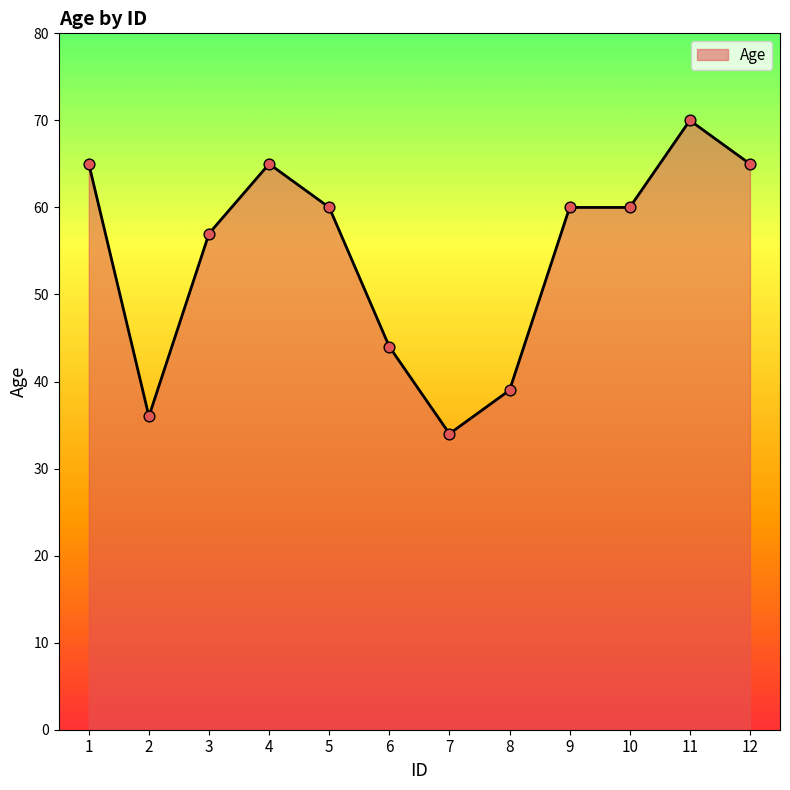

Which has a higher value, 5 or 6?

5